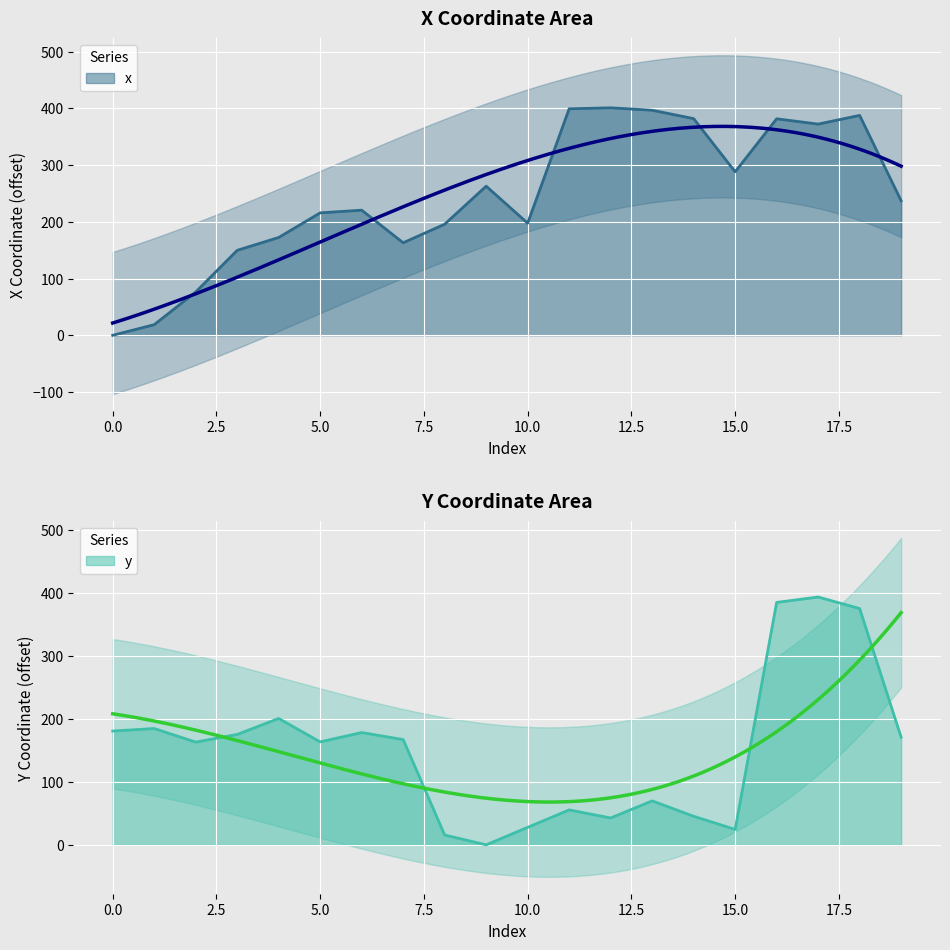

Where do y and x first cross each other?

4 and 5